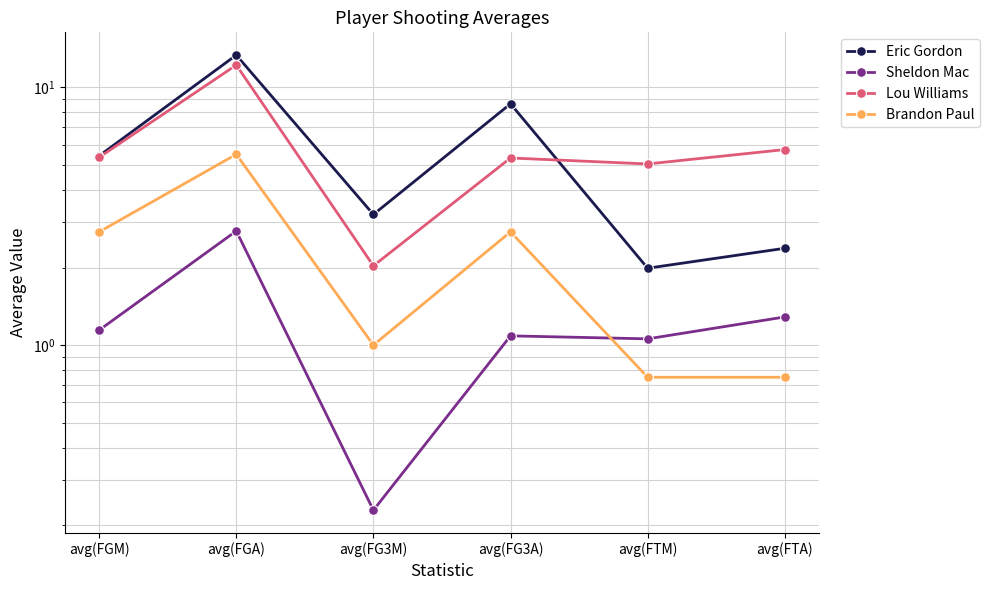

What is the maximum value for Lou Williams?

12.2